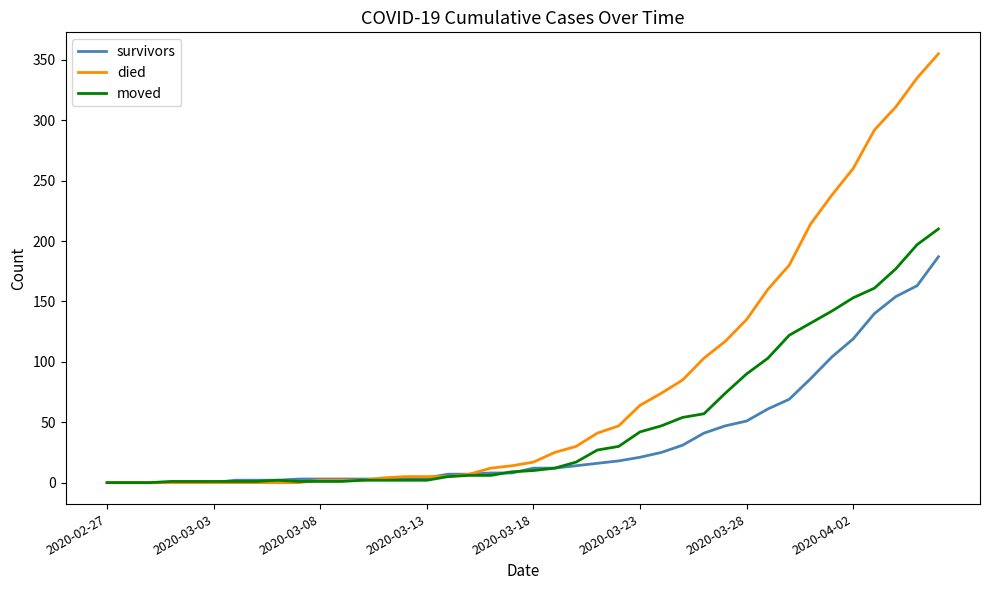

What is the maximum value shown in the chart?

355